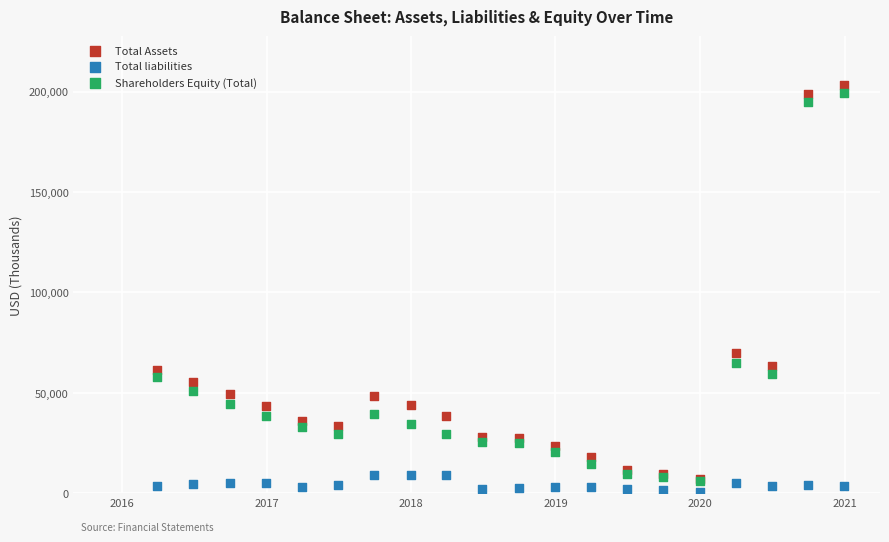

Across all series, what Y value is closest to 101870?

70096.1